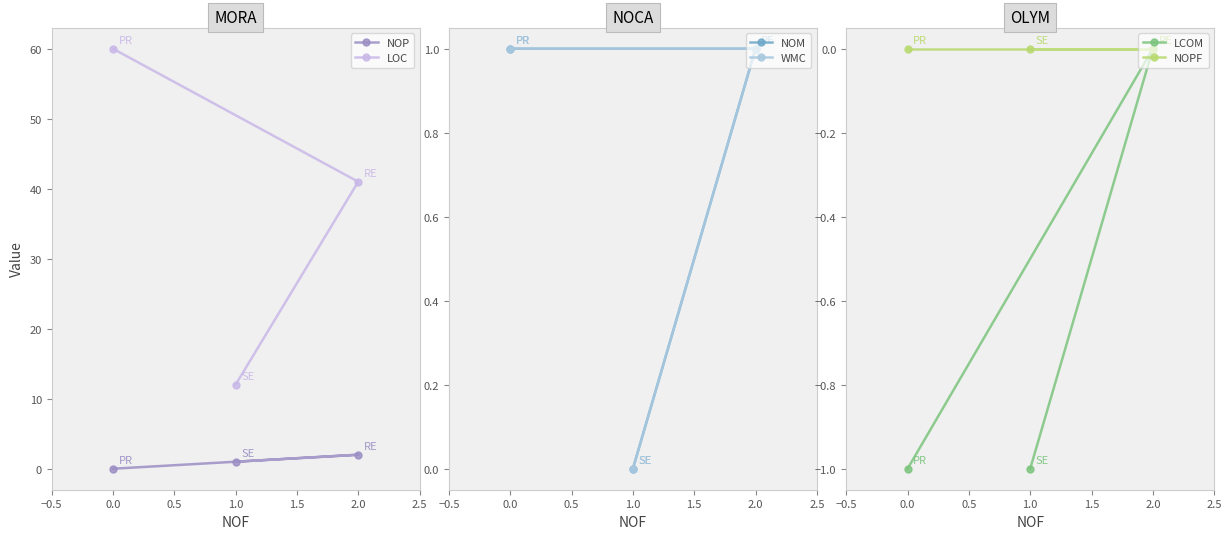

Is the value of NOP at 0.0 greater than the value of LOC at 0.0?

No